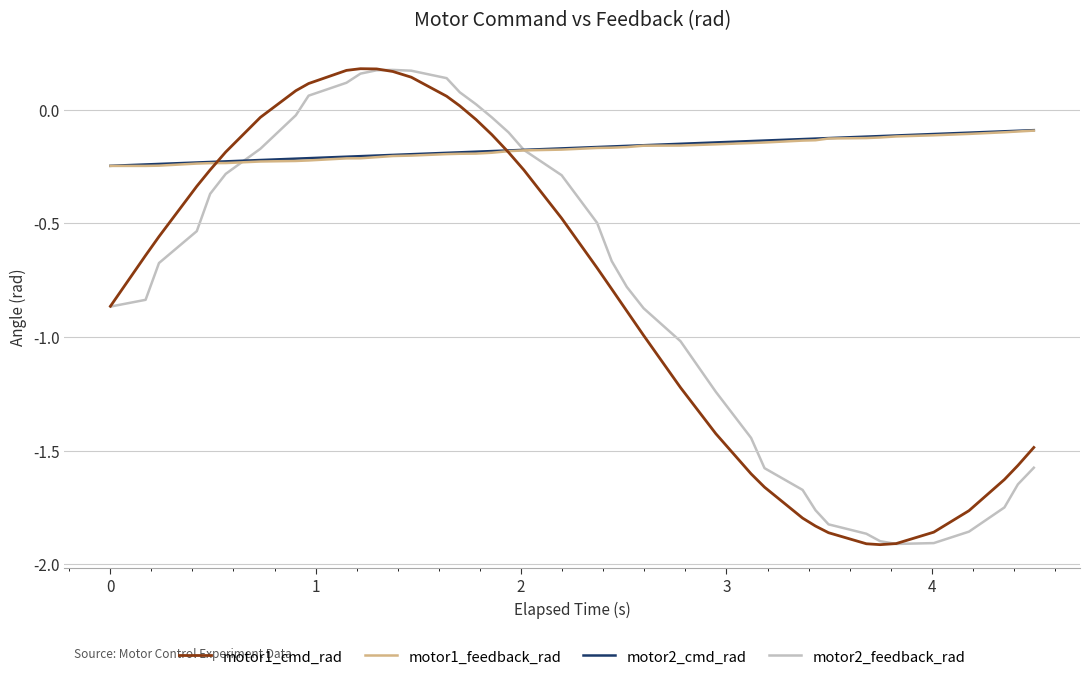

Does the chart have visible grid lines?

Yes